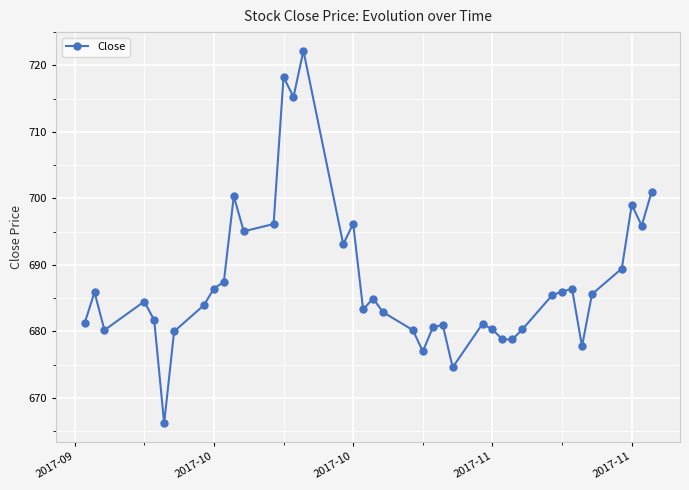

What is the value of the 23rd point from the left?

677.0